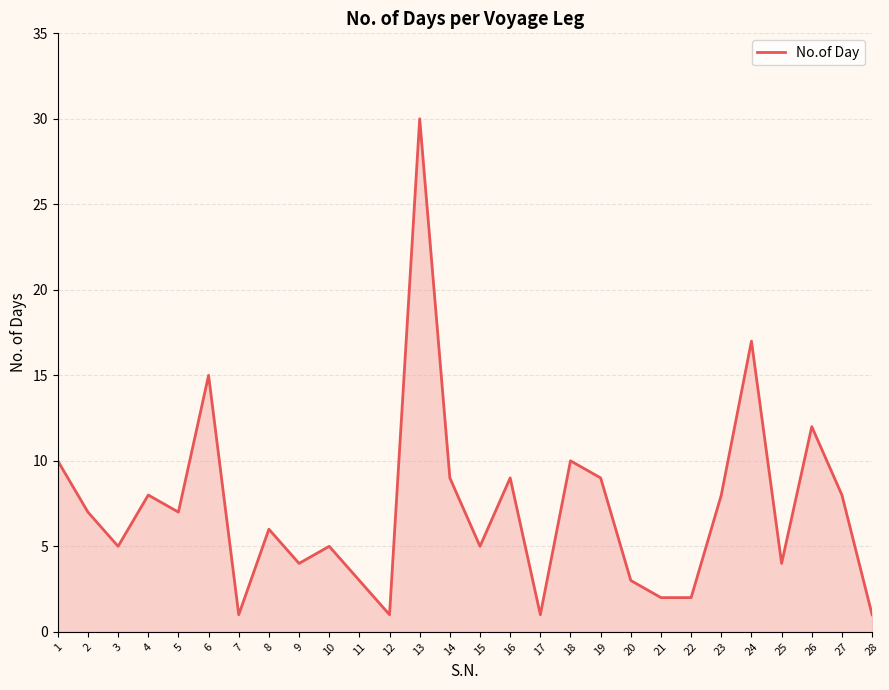

What is the maximum value shown in the chart?

30